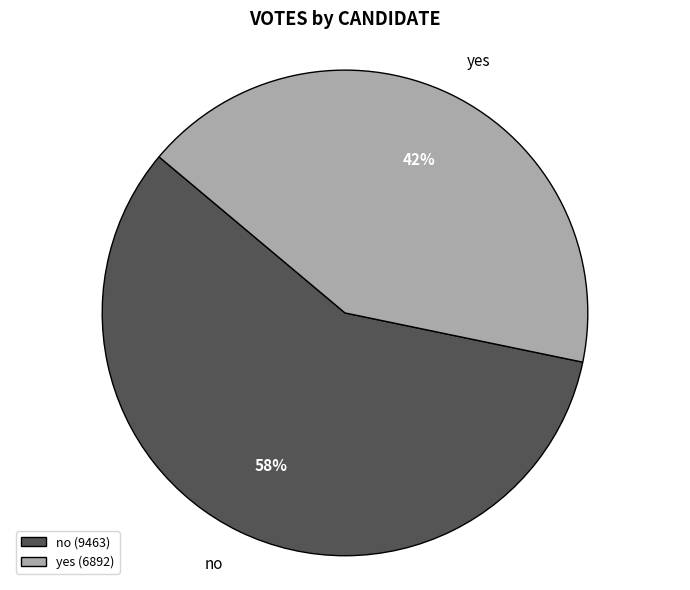

Which category has the smallest portion of the pie?

yes